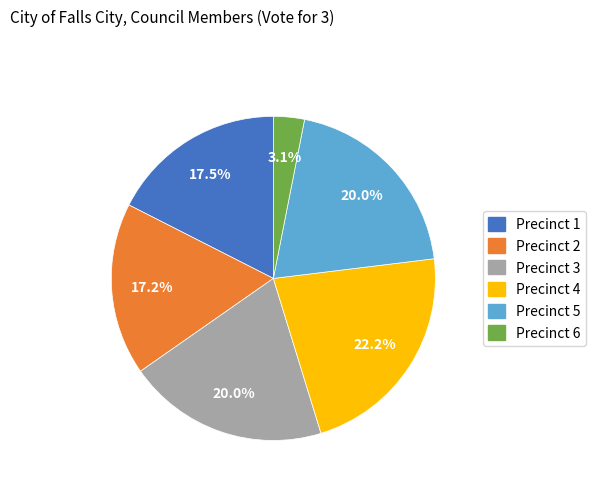

Is there any slice that represents more than half of the pie?

No